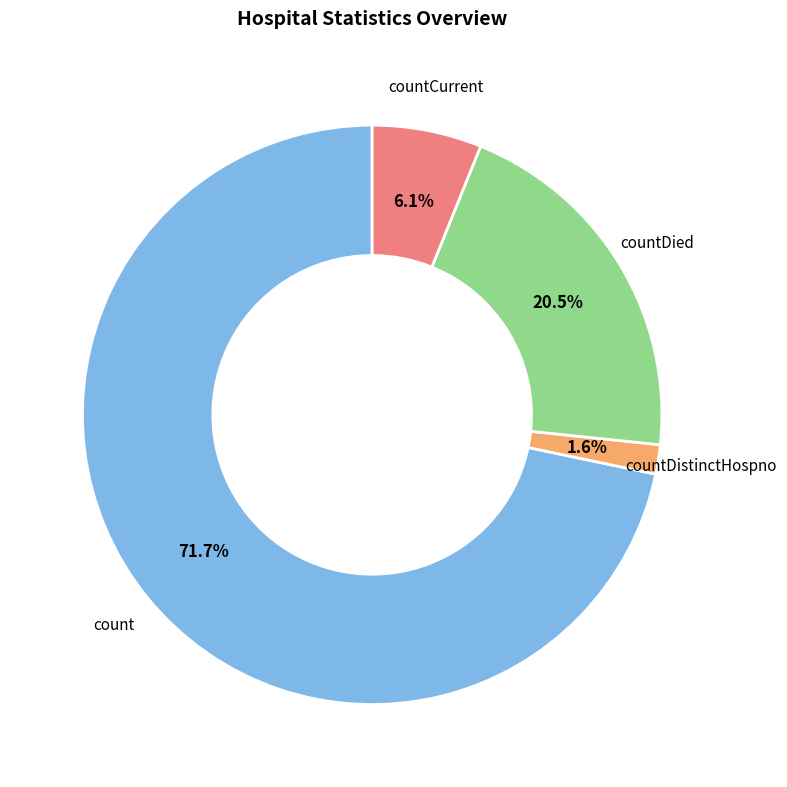

Which has a higher value, countDistinctHospno or countDied?

countDied